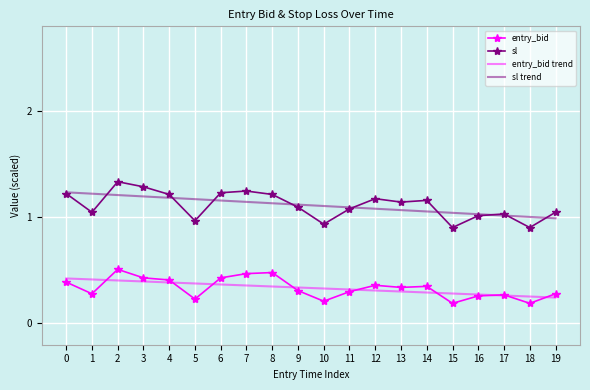

True or false: entry_bid and sl trend intersect in this chart.

False